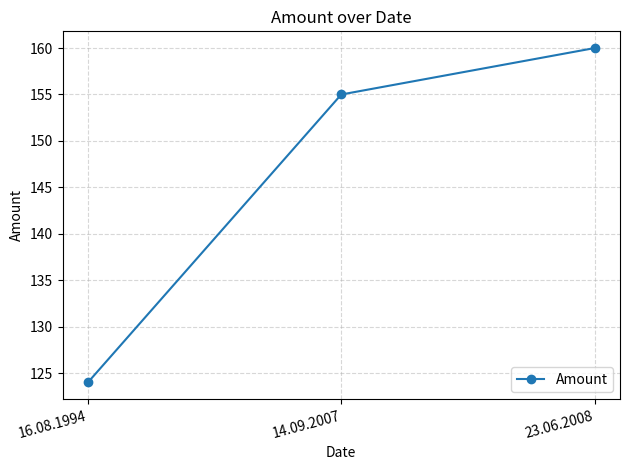

Reading left to right, list all the values displayed in this chart.

16.08.1994=124	14.09.2007=155	23.06.2008=160